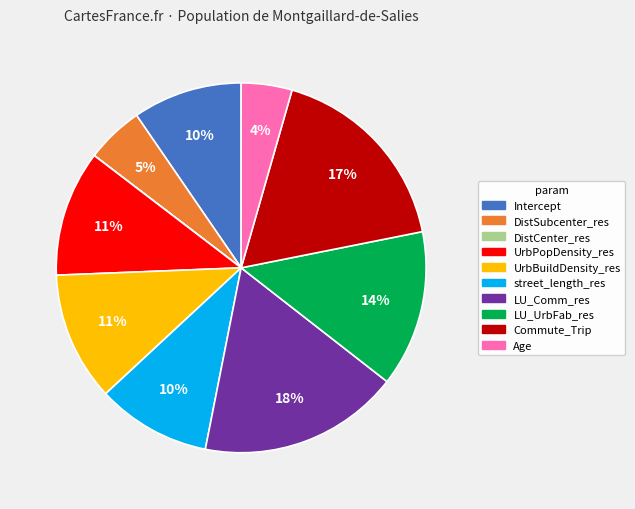

Does LU_Comm_res account for over 50% of the chart?

No